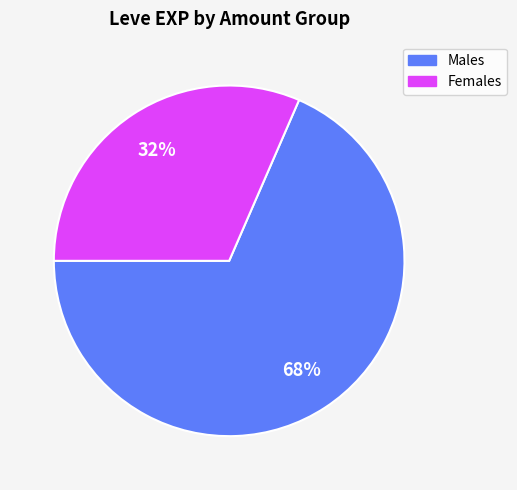

Is there any slice that represents more than half of the pie?

Yes